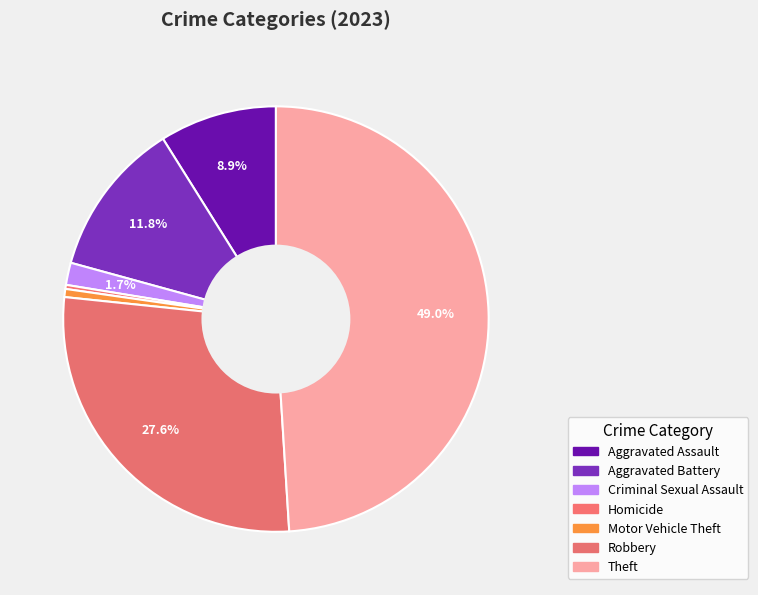

To the nearest percent, what is the difference between the largest and smallest slice percentages?

49%